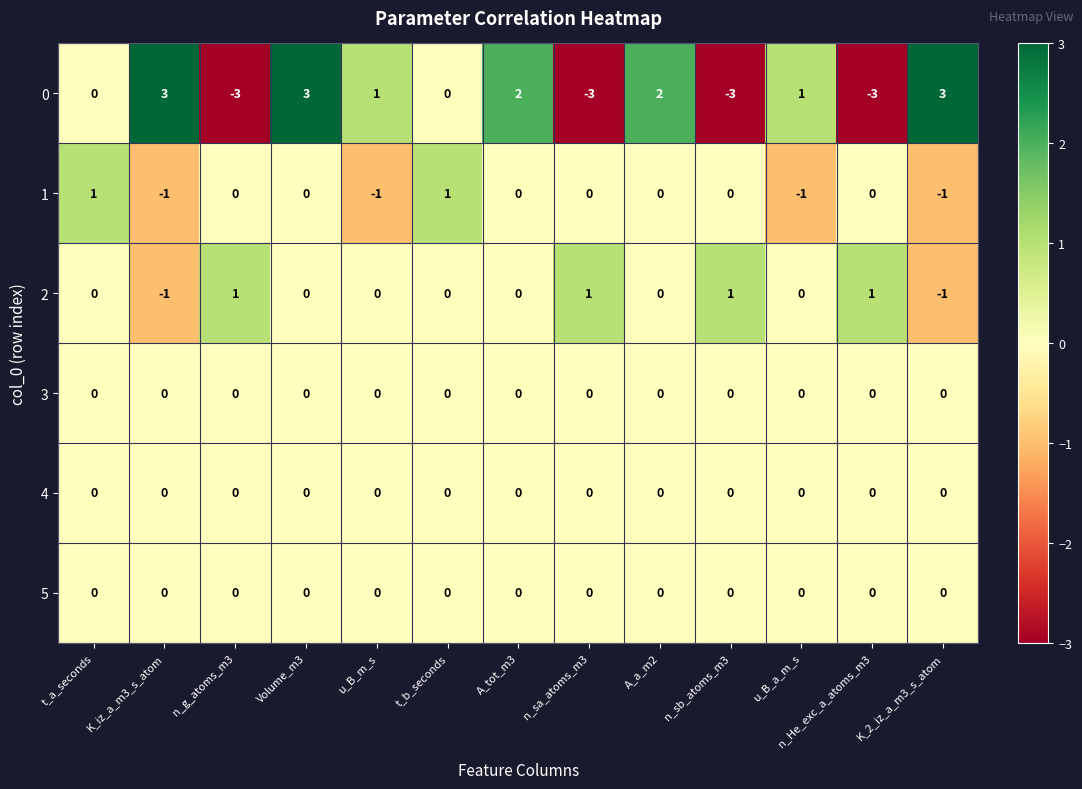

How many 2 values are between 0 and 1?

11